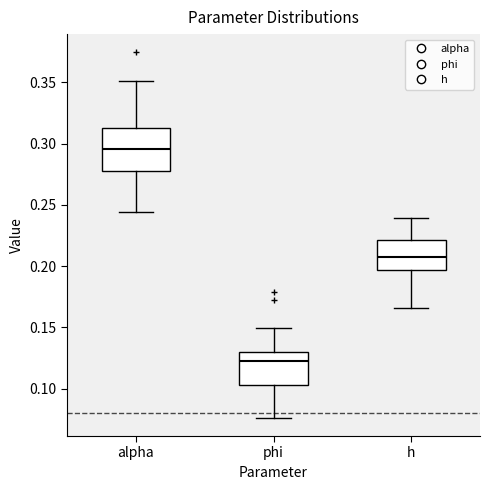

Which box is the tallest, from its lower edge to its upper edge?

alpha